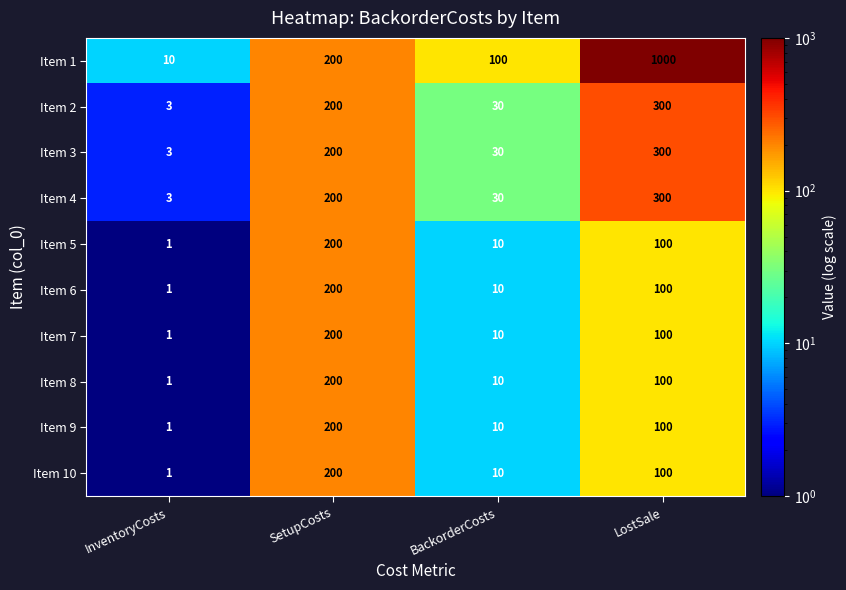

Which series has the largest total across all categories?

Item 1